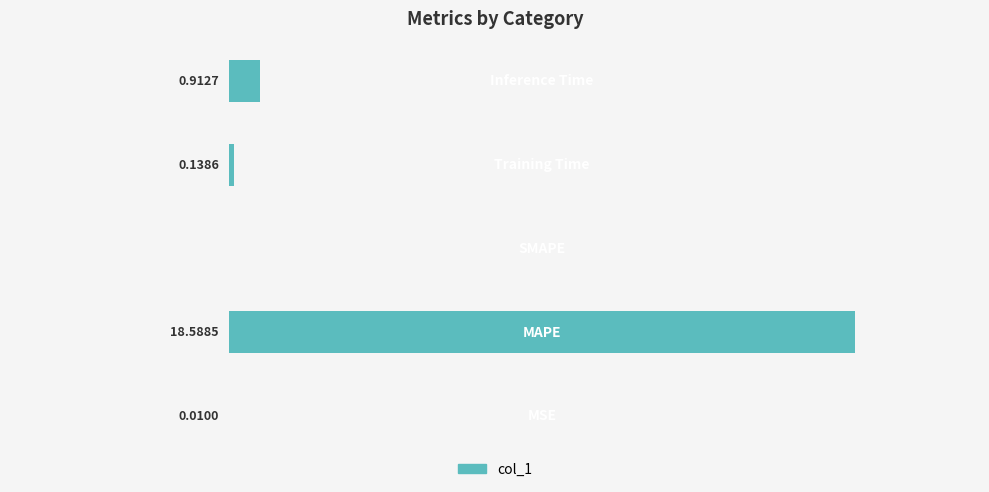

What is the sum of all values?

19.6